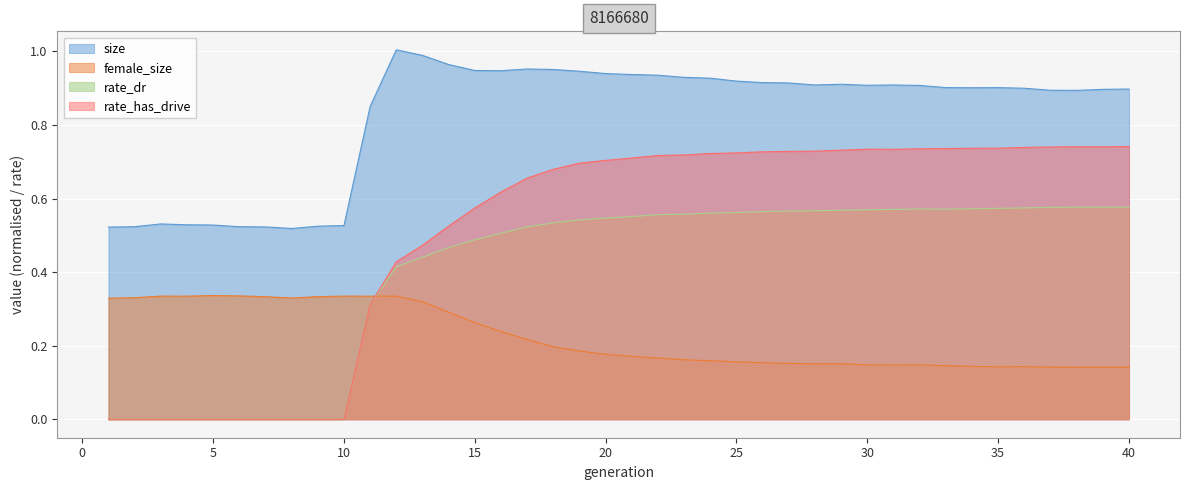

Is it true that female_size equals 0.5 at 8?

False